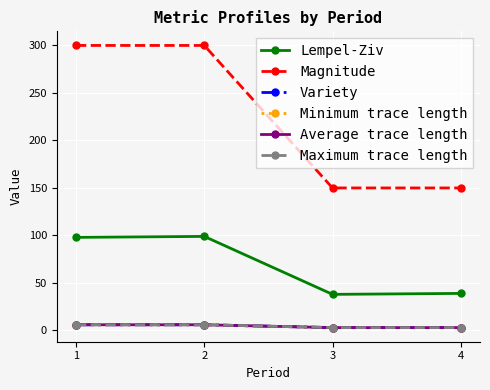

Is this an area chart (filled region under the line)?

No